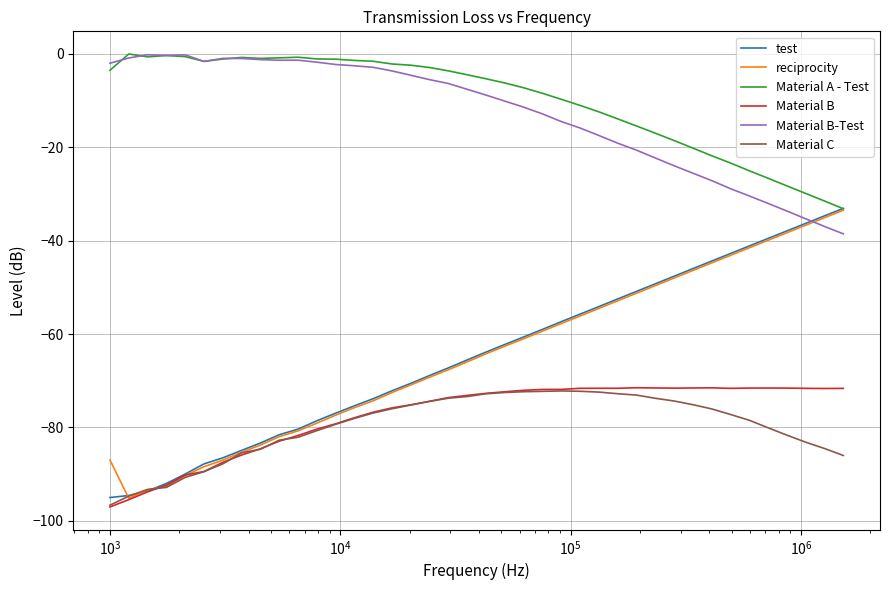

What is the minimum value shown in the chart?

-97.0